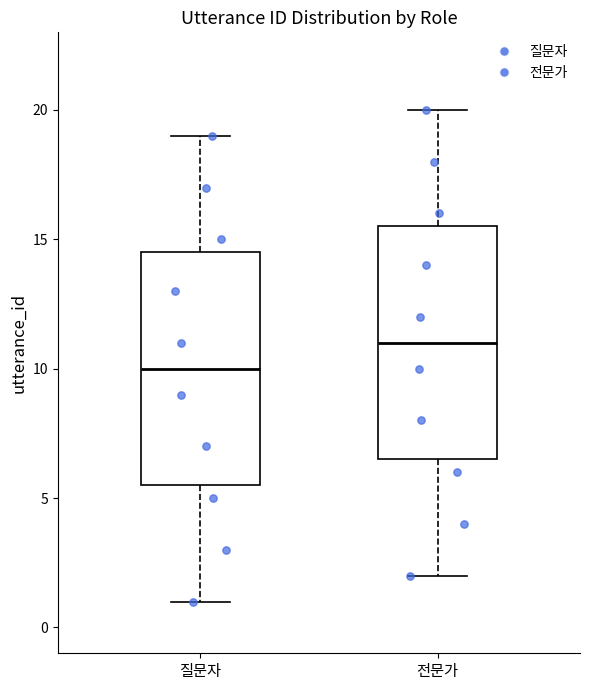

Where is the upper edge of the box for 전문가 on the y-axis? The values are not printed on the chart, so give them approximately, as read against the axis.

15.5